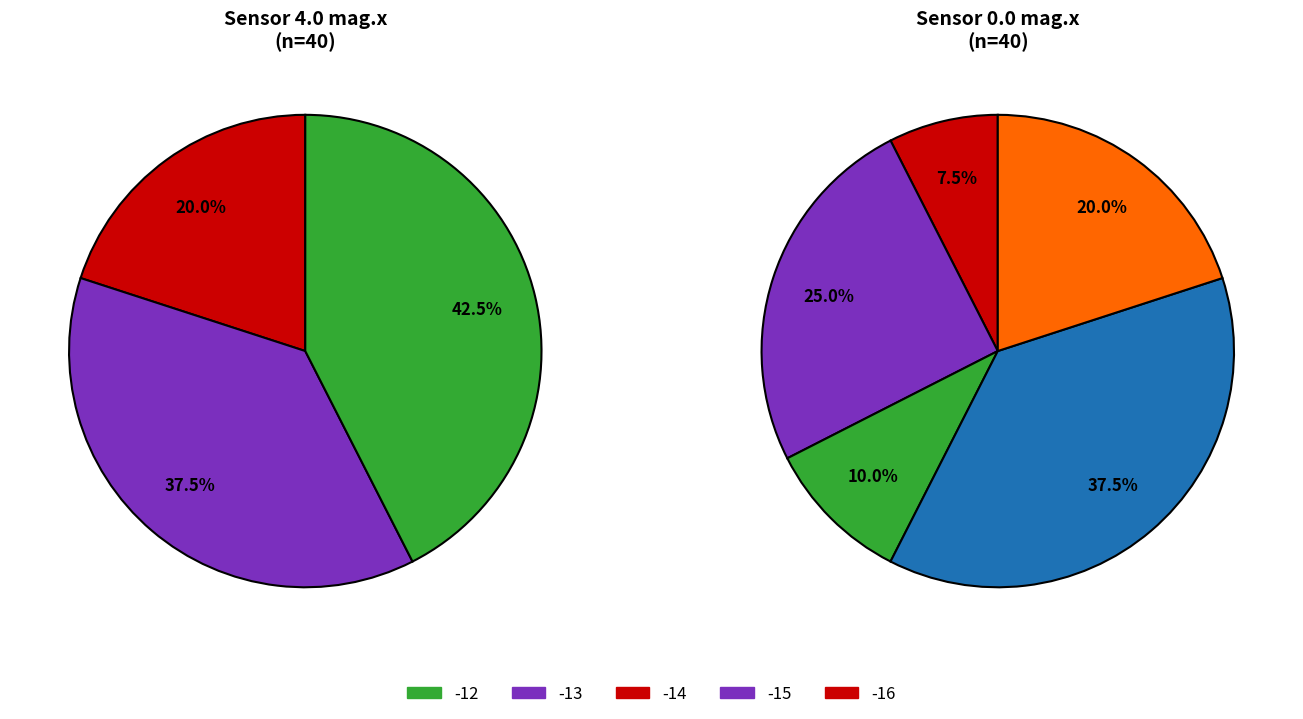

Does any single category account for the majority?

No